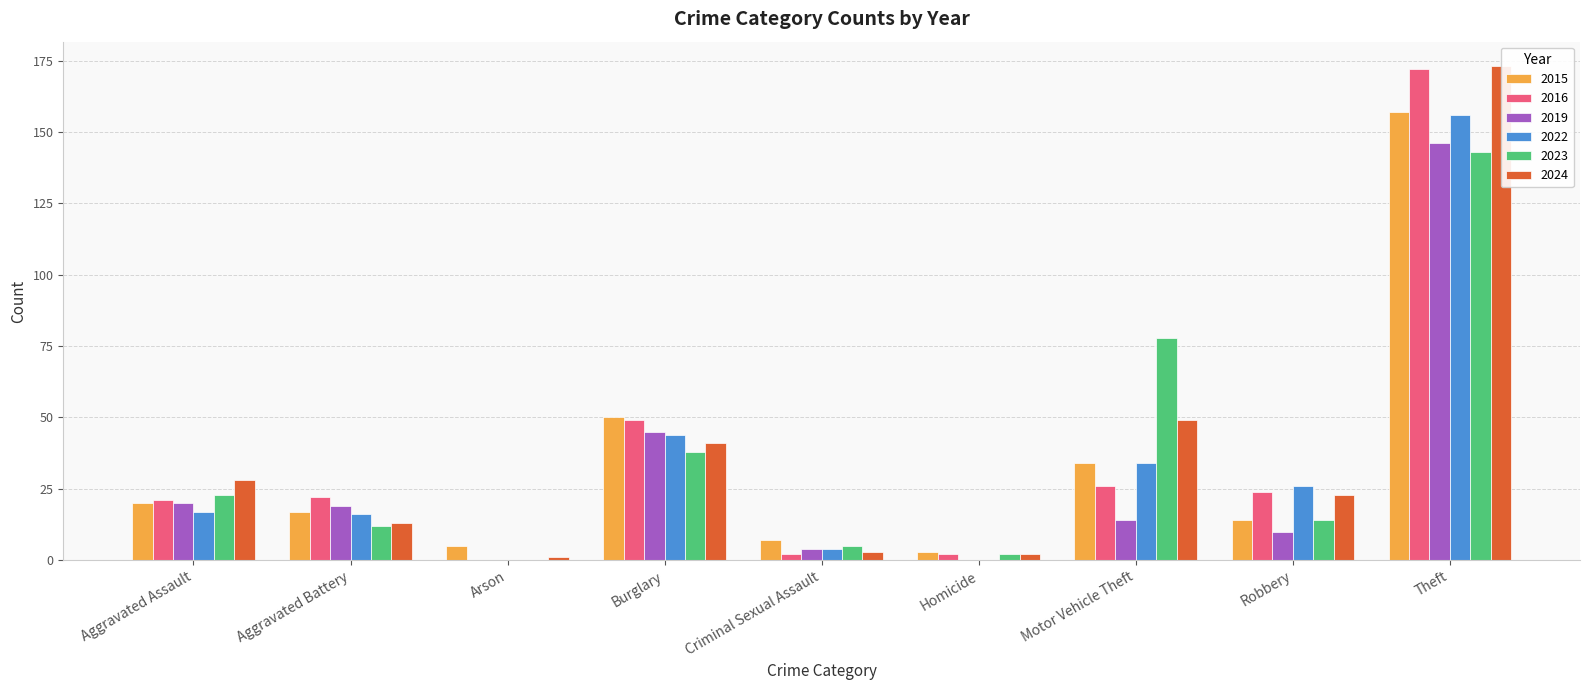

What is the label of the 9th bar from the right?

Aggravated Assault